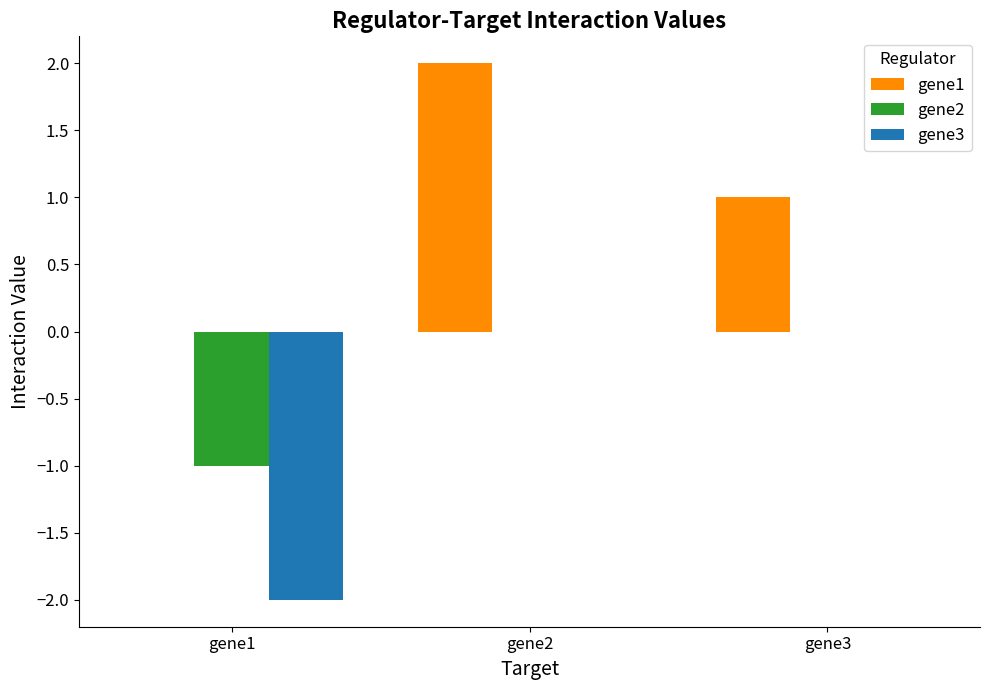

The value of gene1 at gene2 is 2. True or false?

True